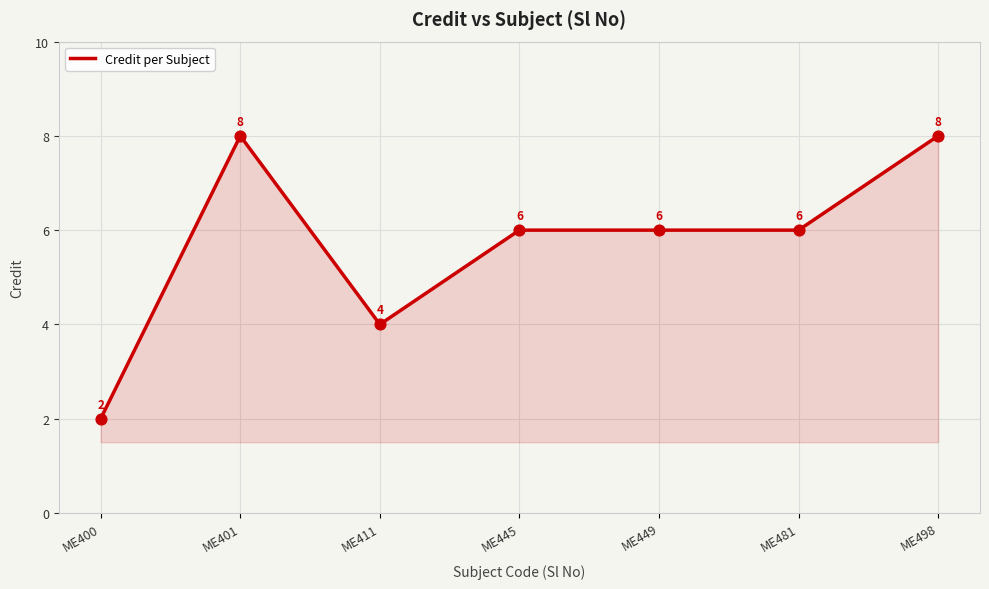

Which has a higher value, ME400 or ME411?

ME411